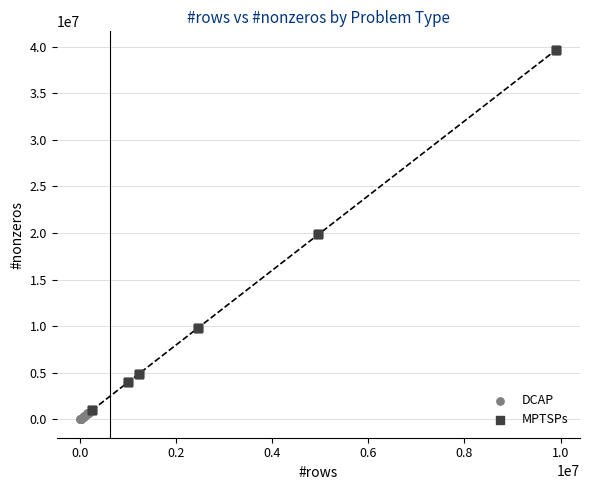

Which series reaches the maximum Y coordinate?

MPTSPs